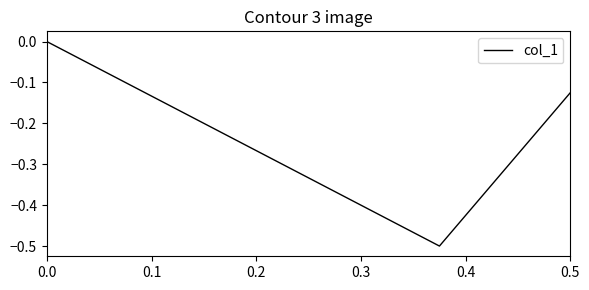

How many categories are shown in the chart?

3